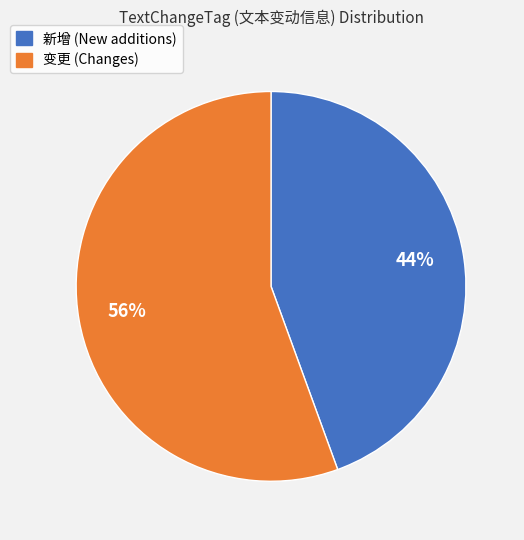

Combined, do 变更 and 新增 account for over 50%?

Yes